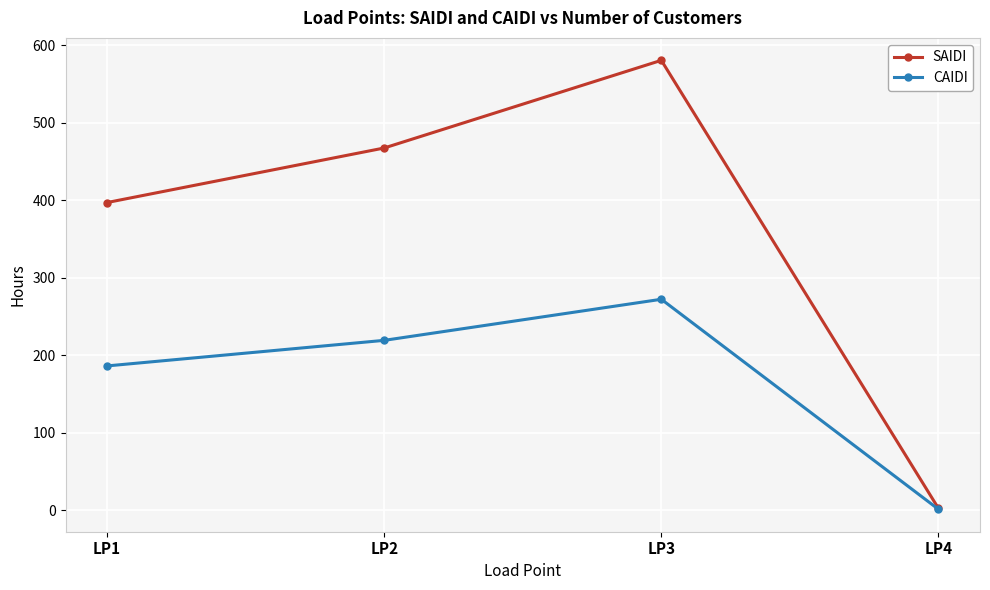

At which category does SAIDI reach its first local peak?

LP3